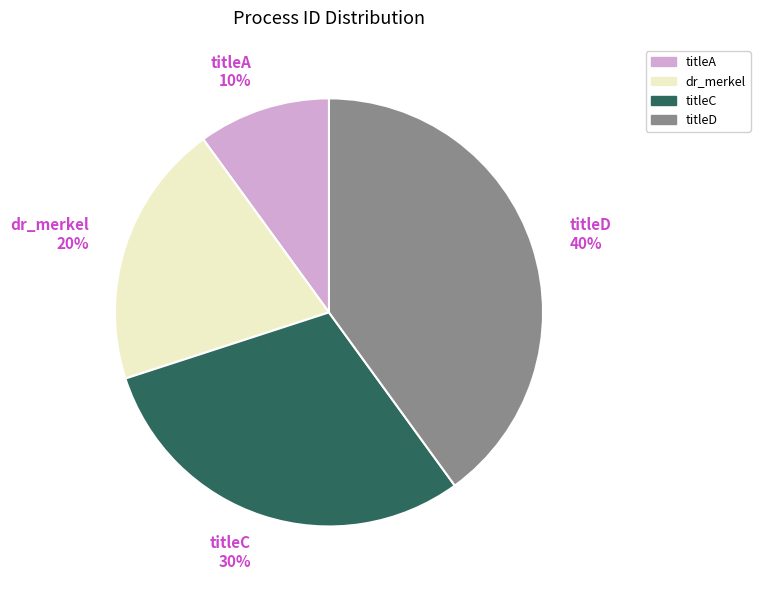

Is there any slice that represents more than half of the pie?

No